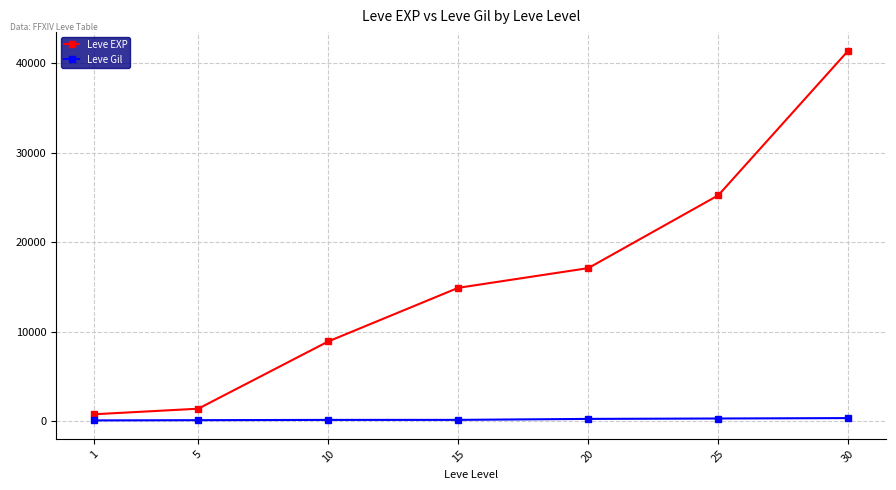

True or false: Leve Gil and Leve EXP intersect in this chart.

False